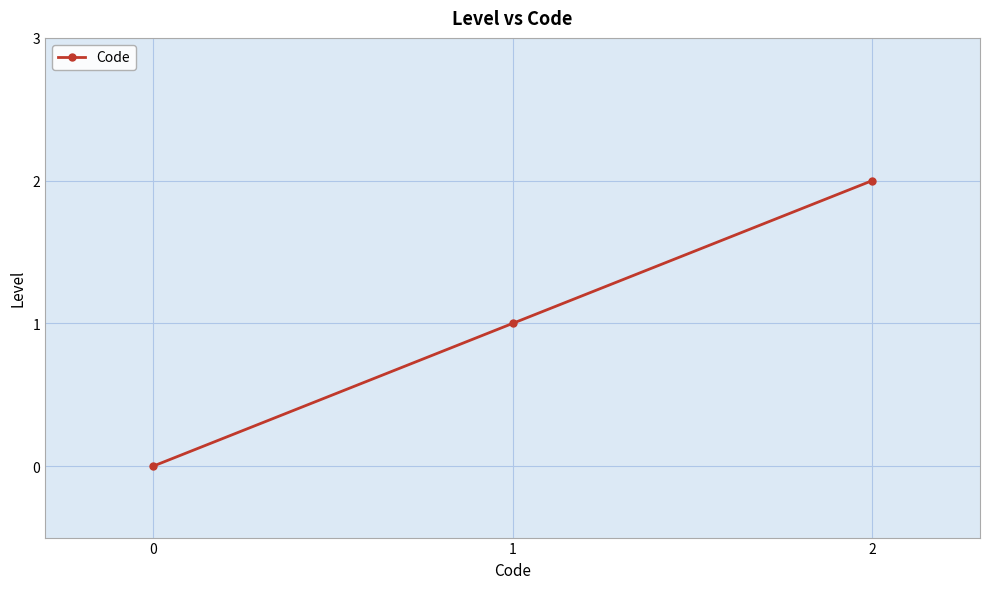

What is the ratio of the value at 2 to the value at 1?

2.0